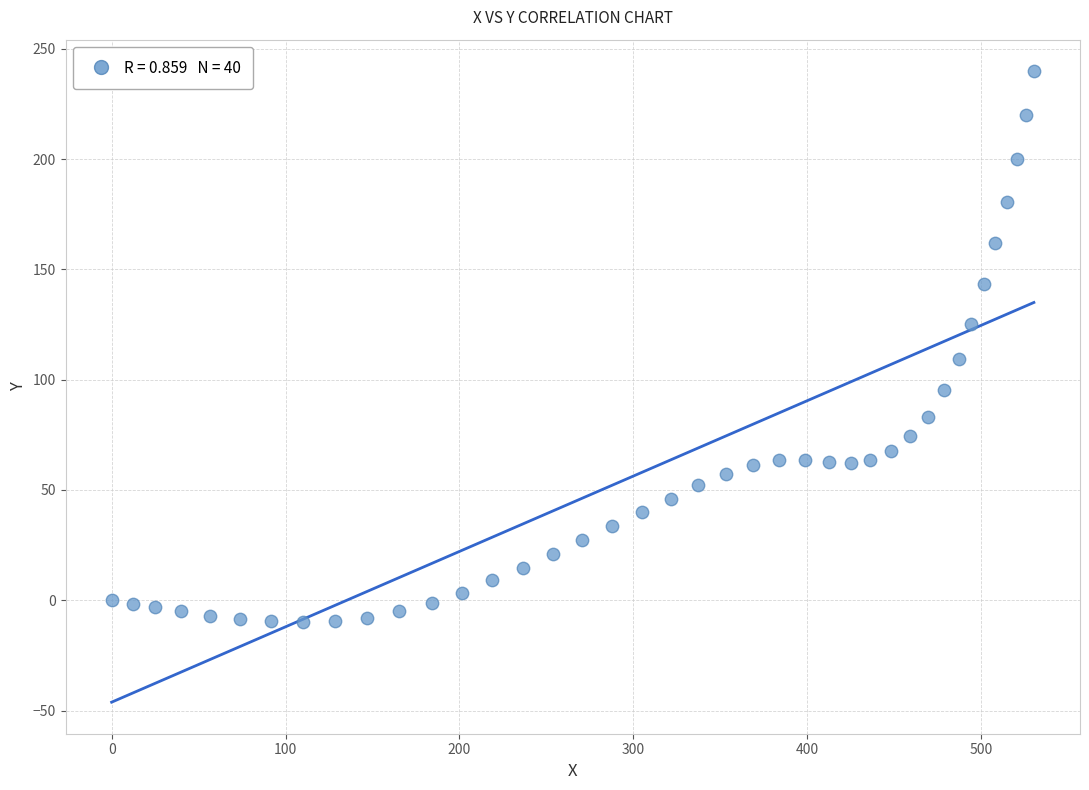

What is the range of Y values (max minus min)?

249.8